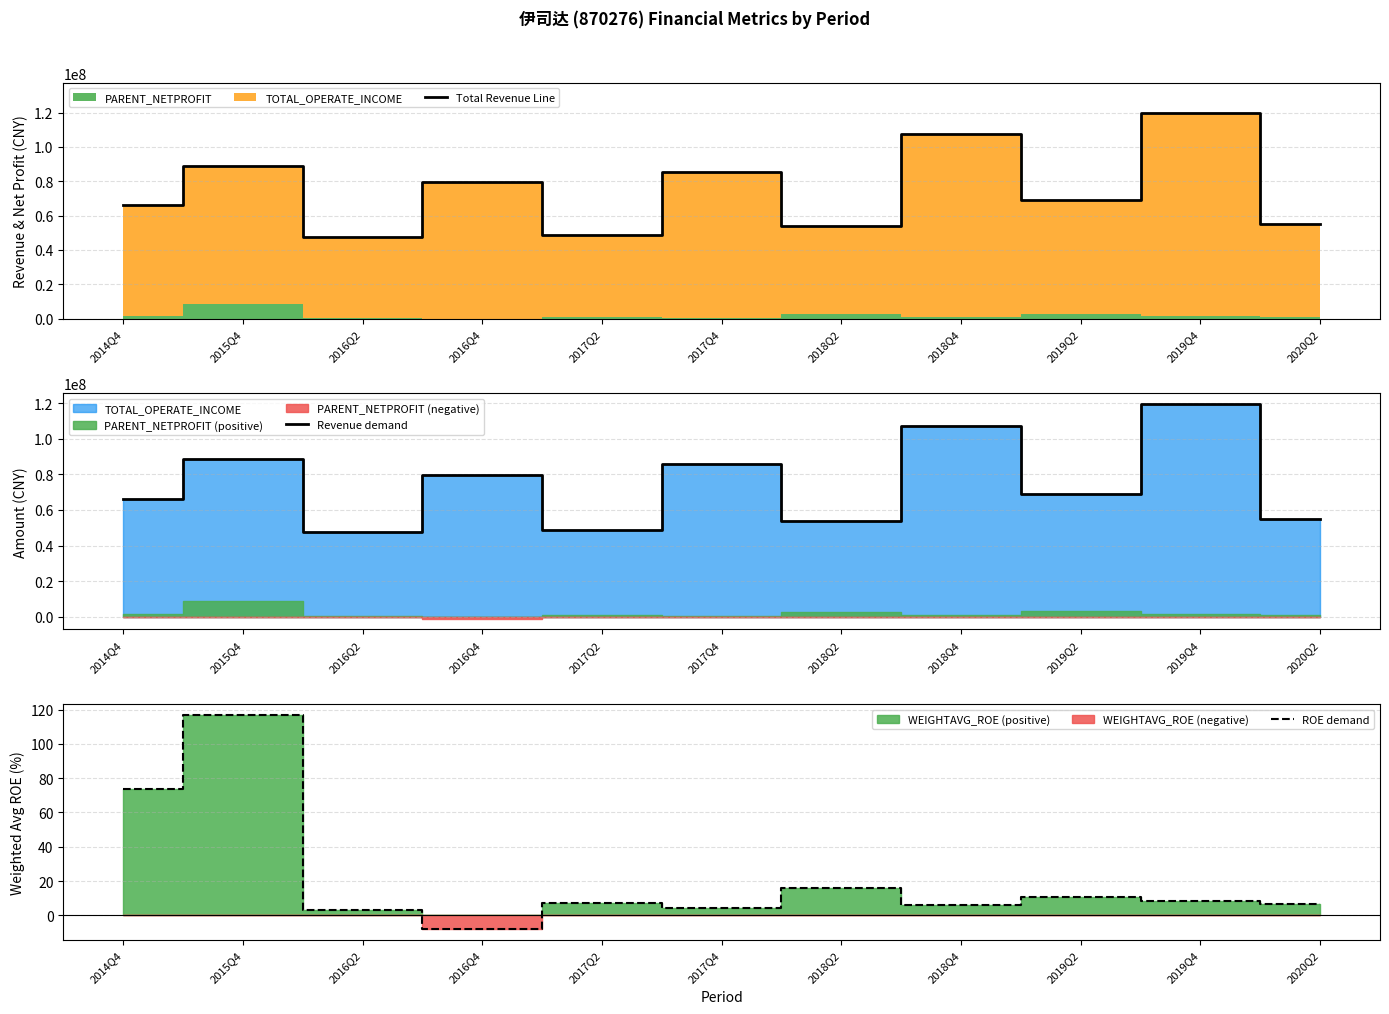

True or false: ROE demand and Revenue demand cross at least once.

False